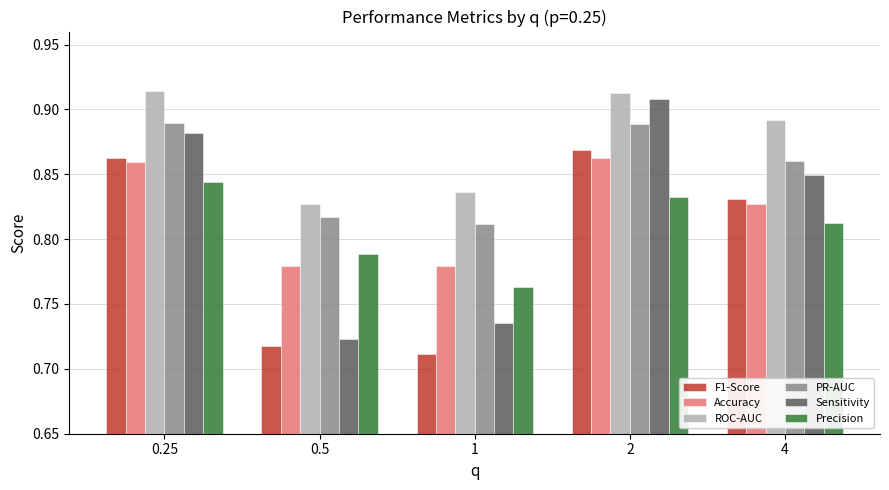

The Precision series shows 1.1 at 1. True or false?

False